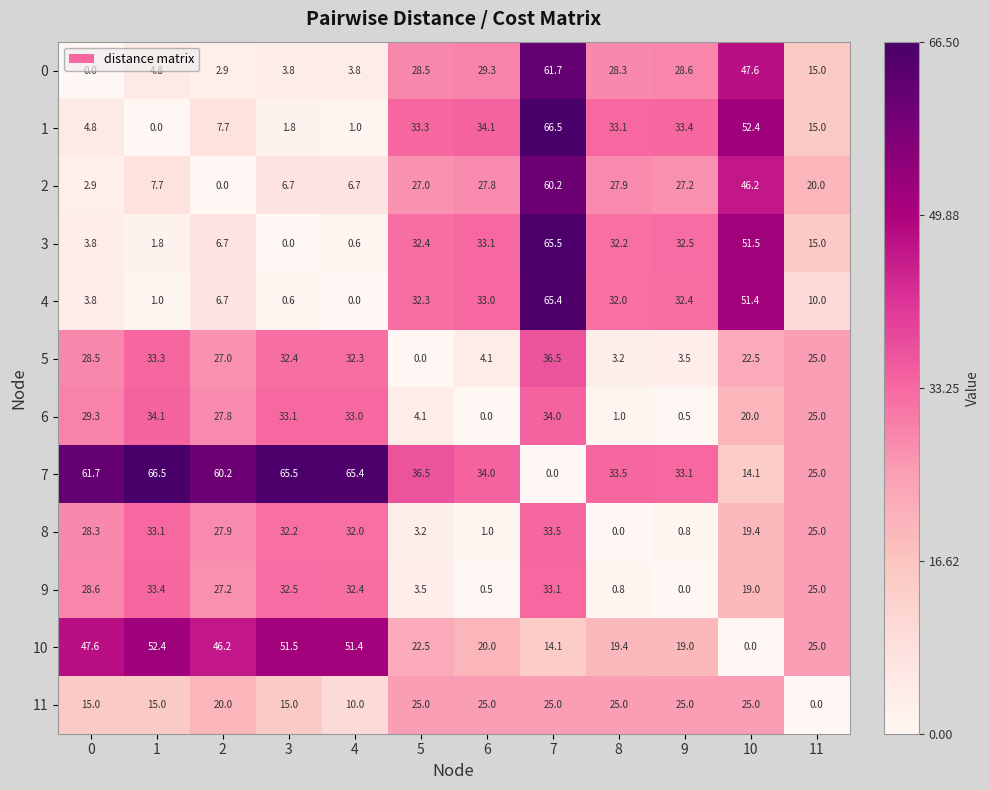

How many values in 4 are above zero?

11